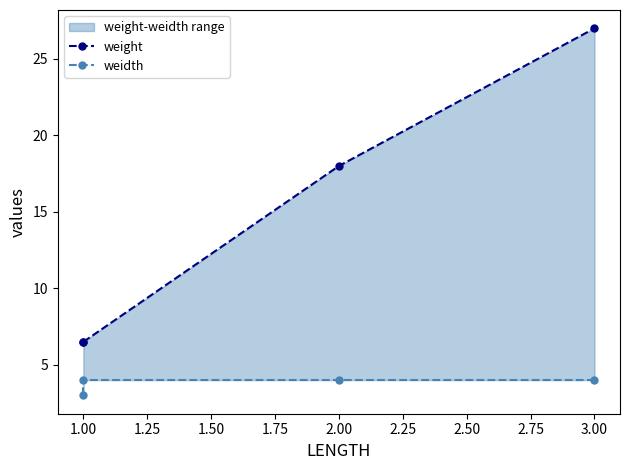

What is the spread (max minus min) of values at 1.00?

2.5